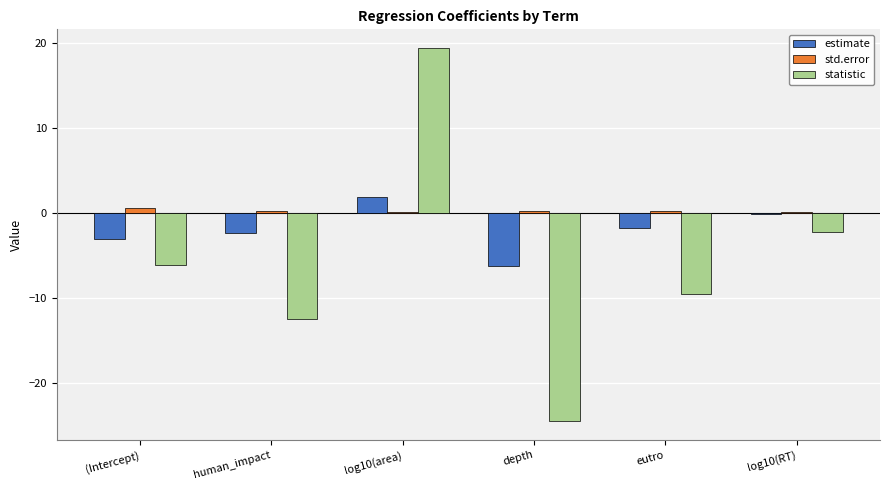

Between log10(area) and eutro, which series saw the biggest shift?

statistic